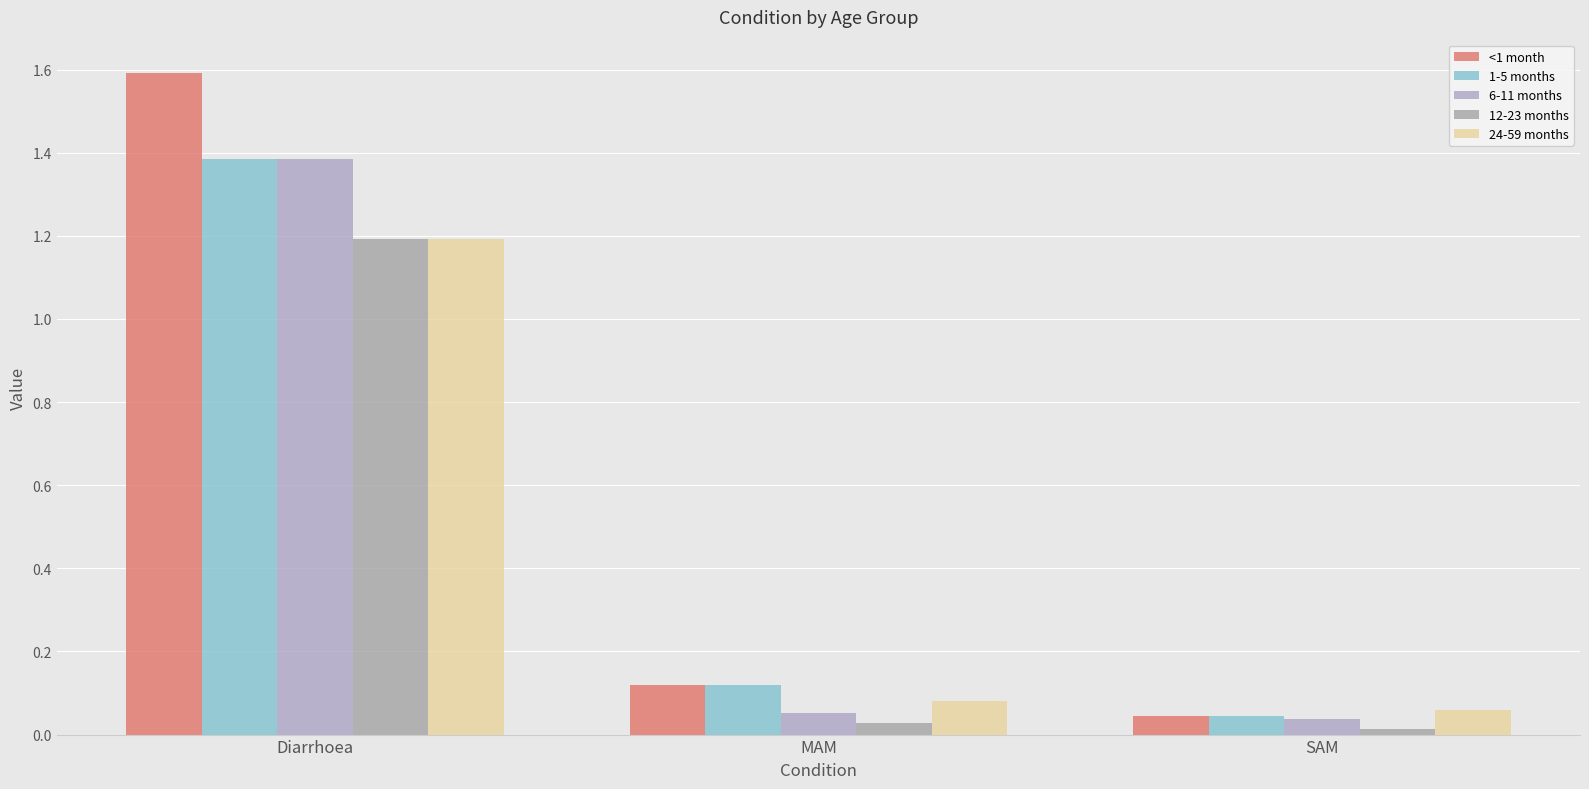

List the labels in order of <1 month value, smallest first.

SAM, MAM, Diarrhoea